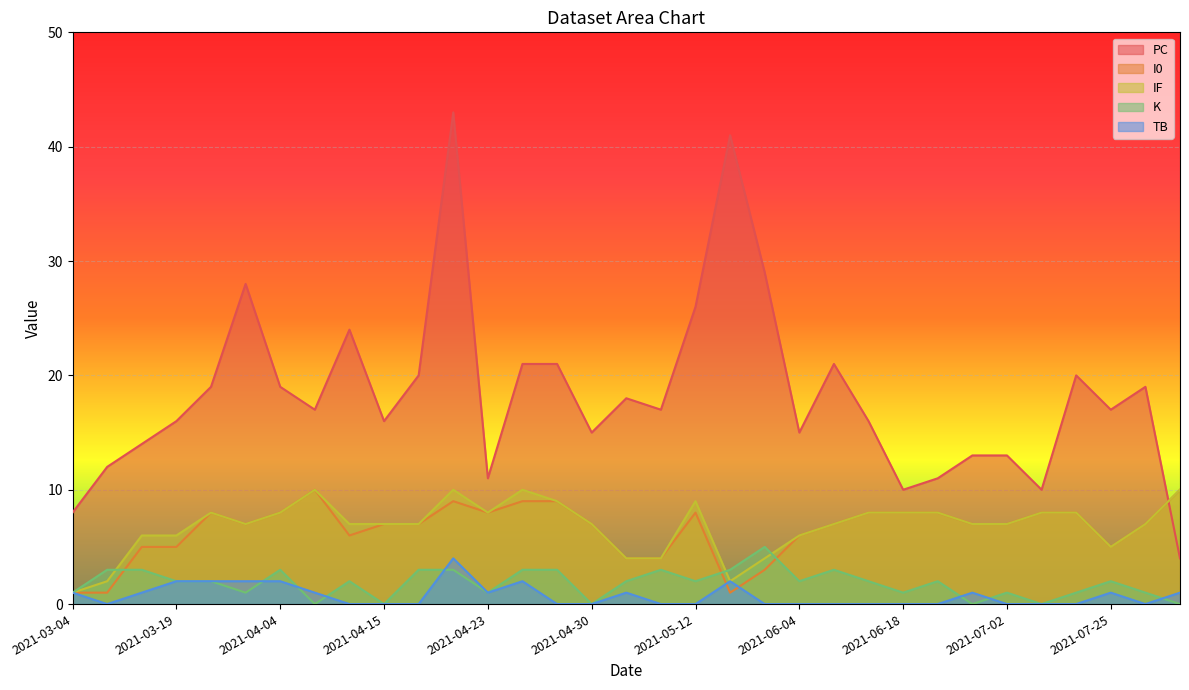

At how many categories does at least one series exceed 34?

2